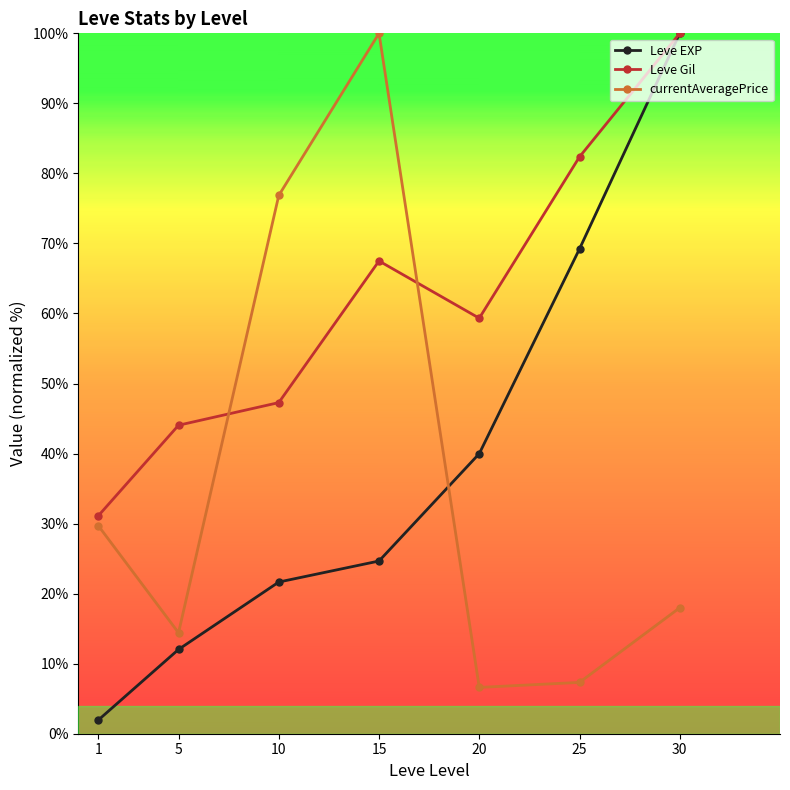

What is the difference between the Leve Gil values at 25 and 10?

35.1